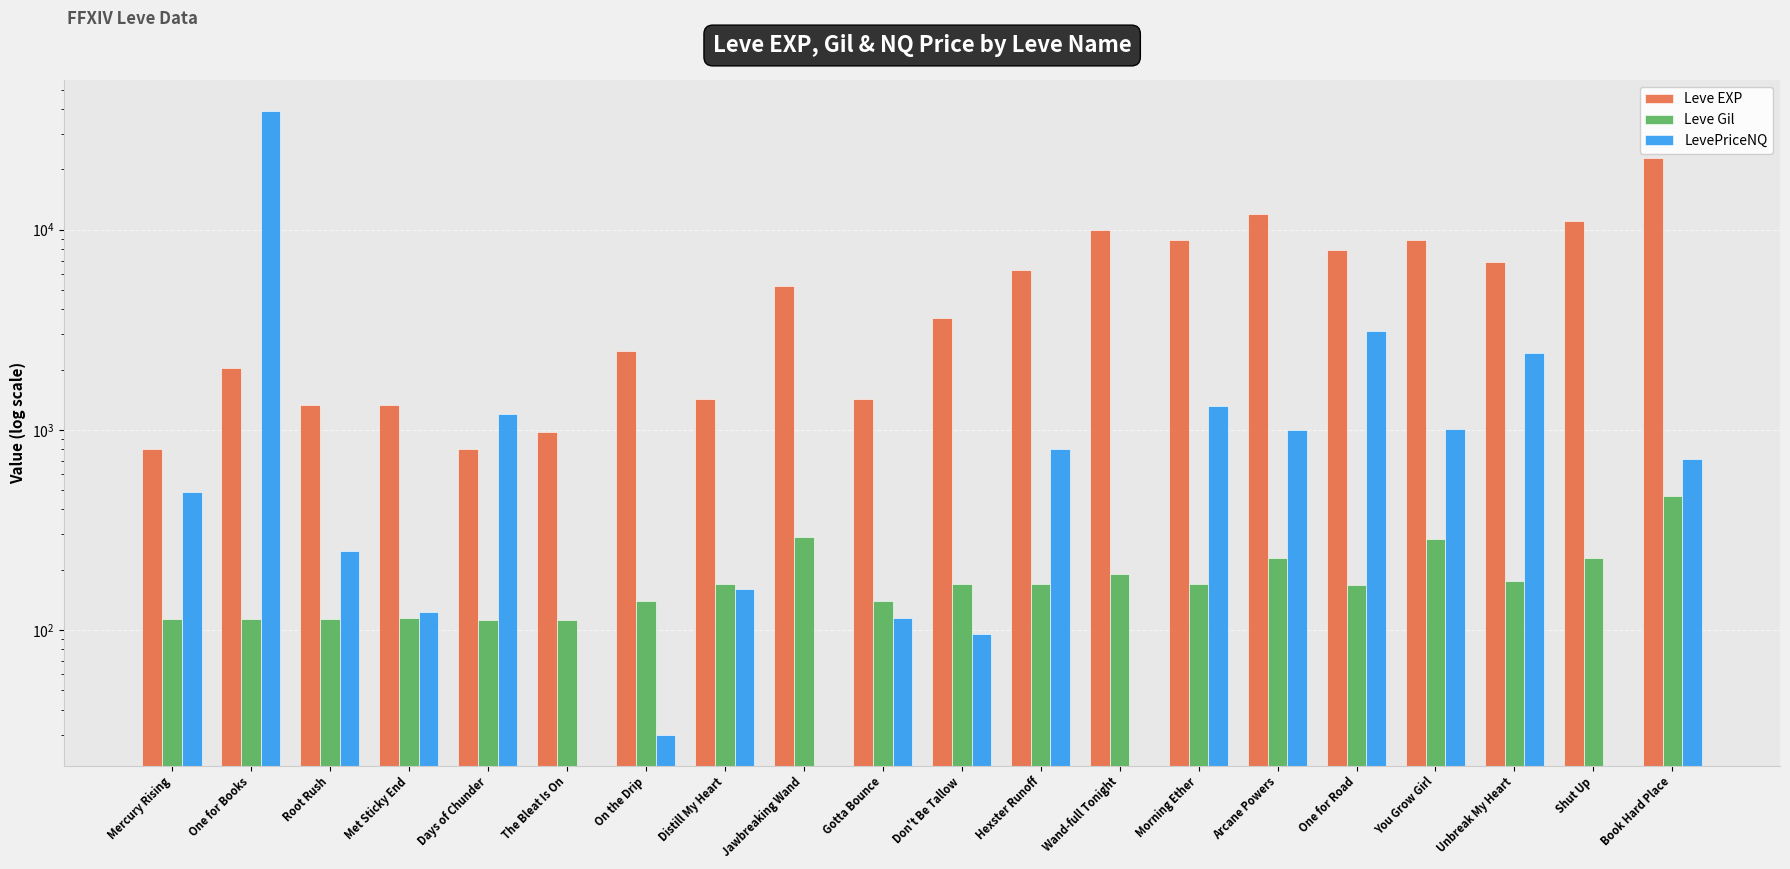

Rank the series at You Grow Girl from lowest to highest value.

Leve Gil, LevePriceNQ, Leve EXP